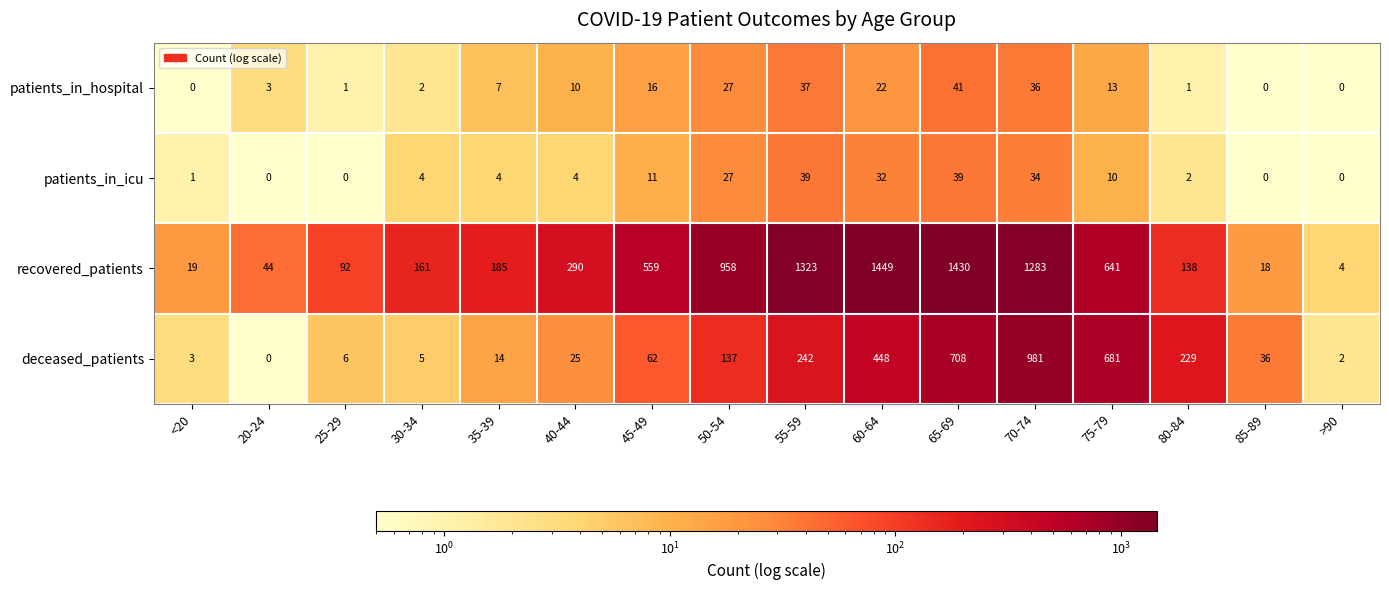

The deceased_patients series shows 3 at >90. True or false?

False